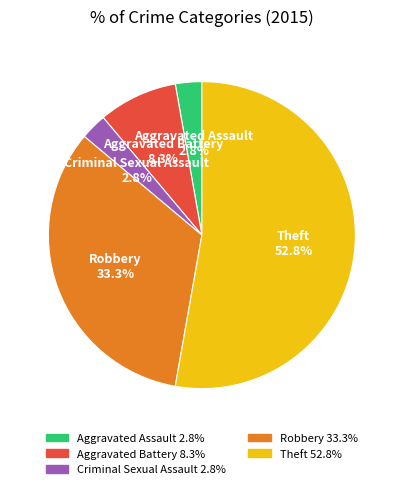

To the nearest percent, what portion does Aggravated Assault represent?

3%